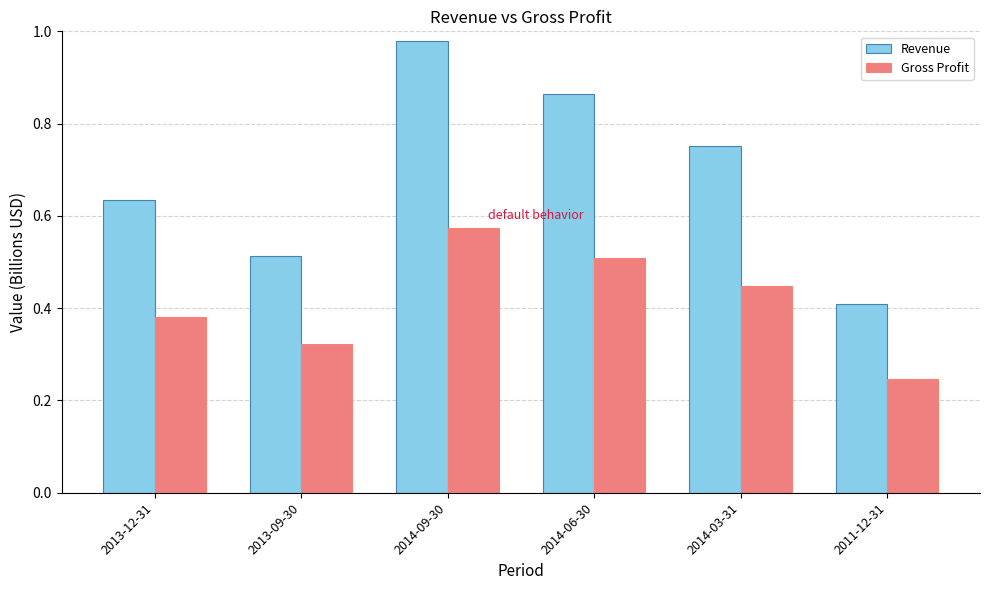

At which label is Revenue closest to 0?

2011-12-31